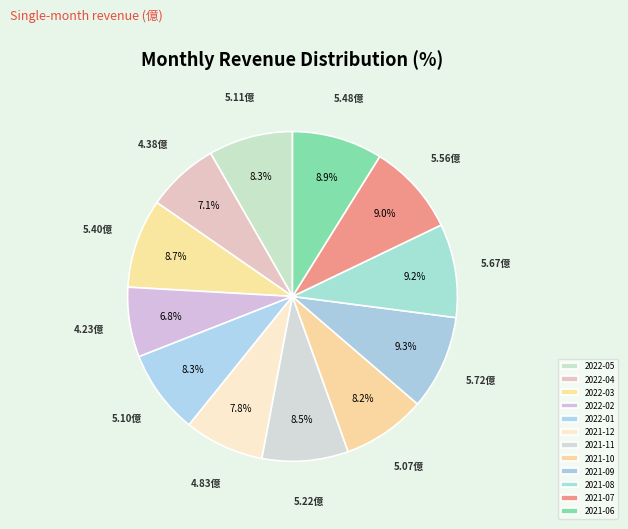

What is the total percentage of 2022-01 and 2021-07?

17.3%